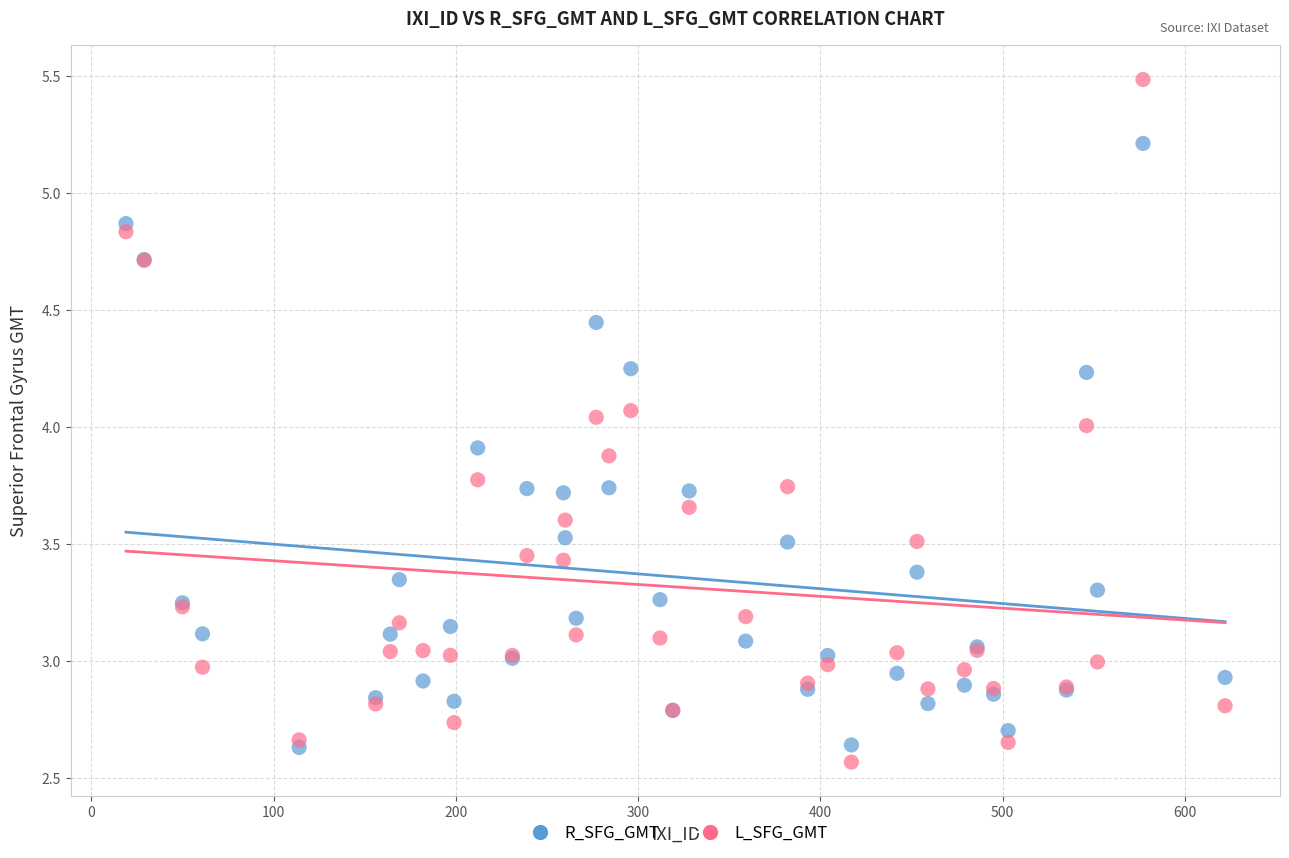

What is the X range (max minus min) for the scatter plot?

603.0